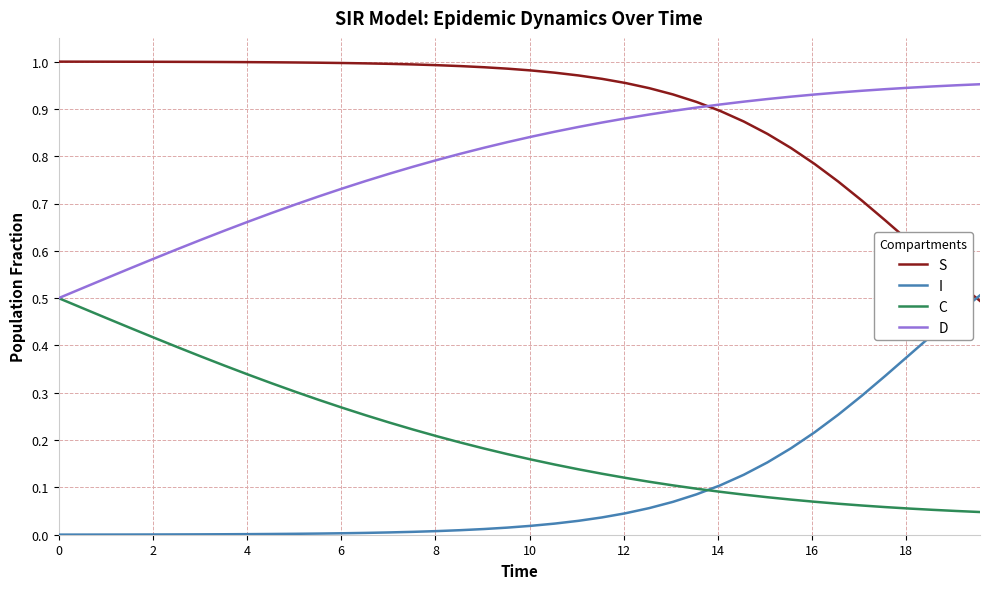

Which series ends up on top after the final intersection of I and C?

I